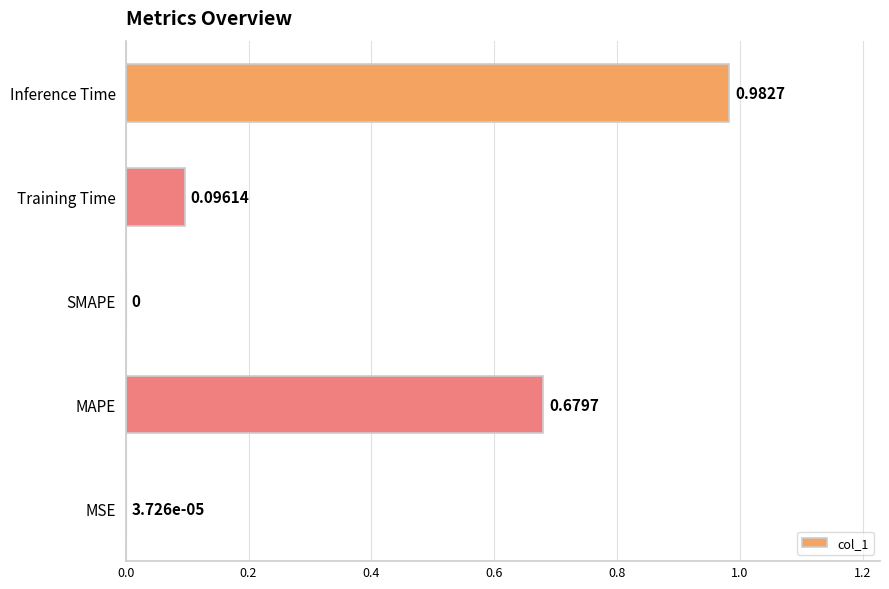

Between MAPE and SMAPE, which is larger?

MAPE